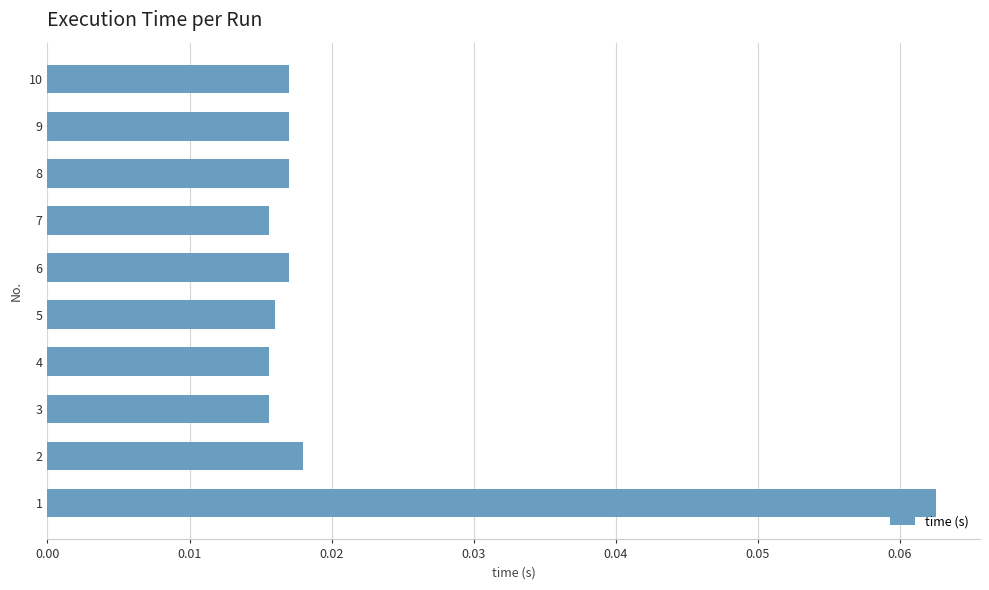

Count the values in the range 0 to 1.

10